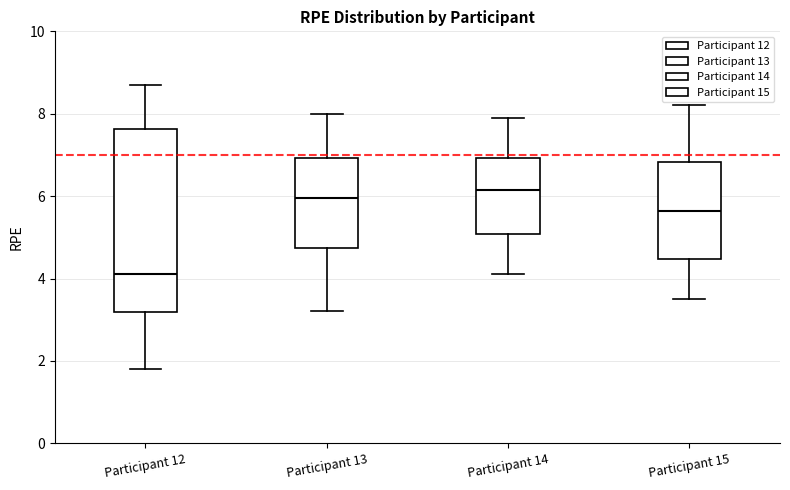

Reading left to right, read every box against the y-axis: the position of its median line, the range the box covers, and the ends of its whiskers. The values are not printed on the chart, so give them approximately, as read against the axis.

Participant 12: median 4.2, box 3.2 to 7.6, whiskers 1.8 to 8.8
Participant 13: median 6.0, box 4.8 to 7.0, whiskers 3.2 to 8.0
Participant 14: median 6.2, box 5.0 to 7.0, whiskers 4.2 to 8.0
Participant 15: median 5.6, box 4.4 to 6.8, whiskers 3.6 to 8.2